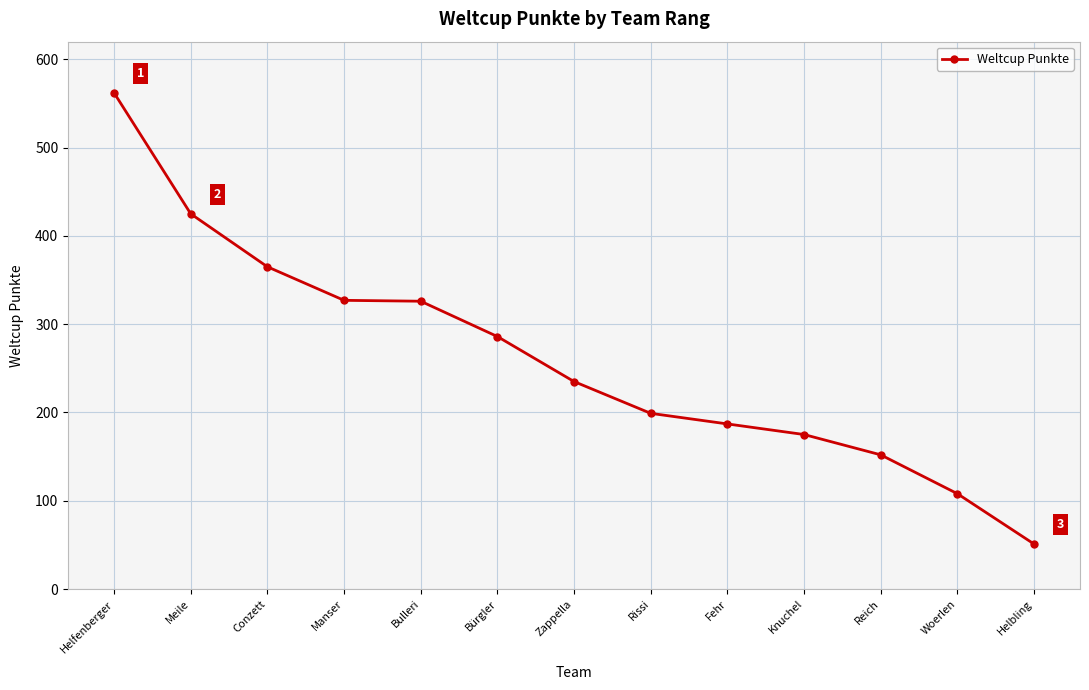

The chart shows a value of 485 at Conzett. True or false?

False